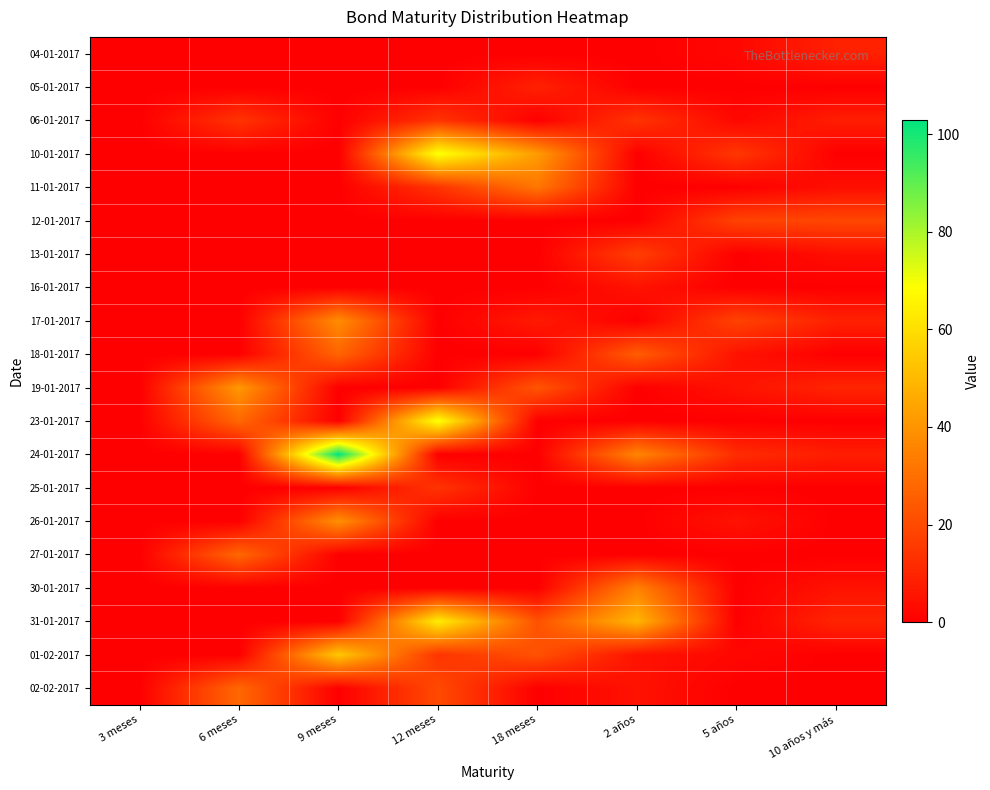

Which series changed the most between 9 meses and 5 años?

24-01-2017